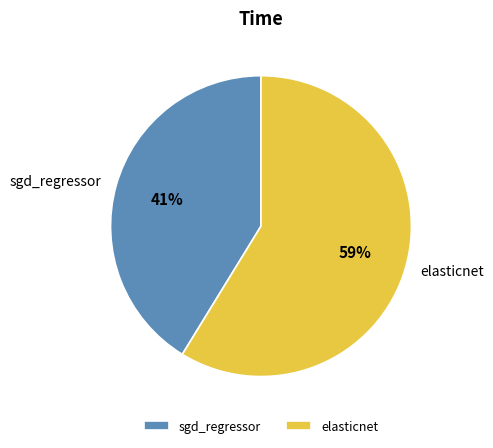

What is the majority slice?

elasticnet